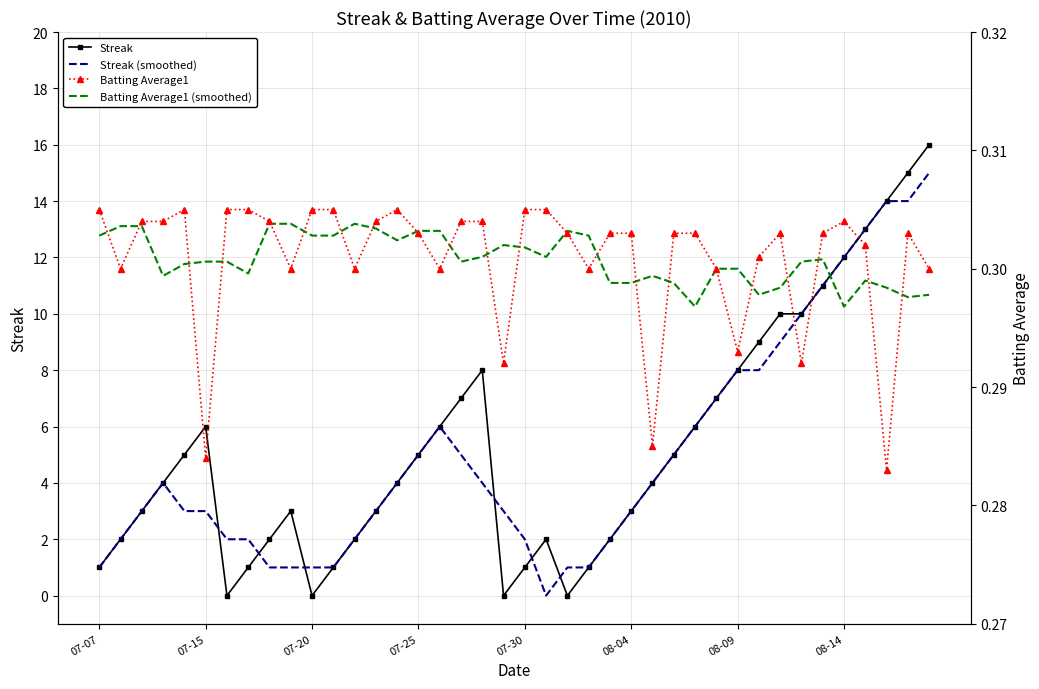

What is the highest value of the Streak series?

16